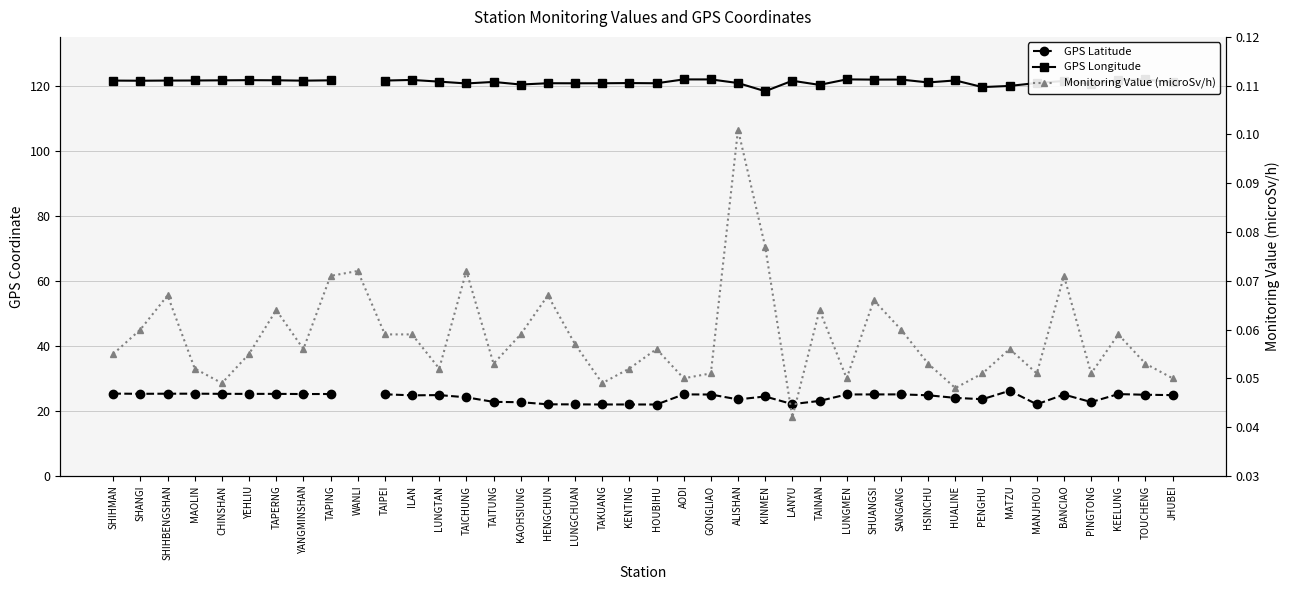

True or false: Monitoring Value (microSv/h) has more than 0 interior local peaks.

True